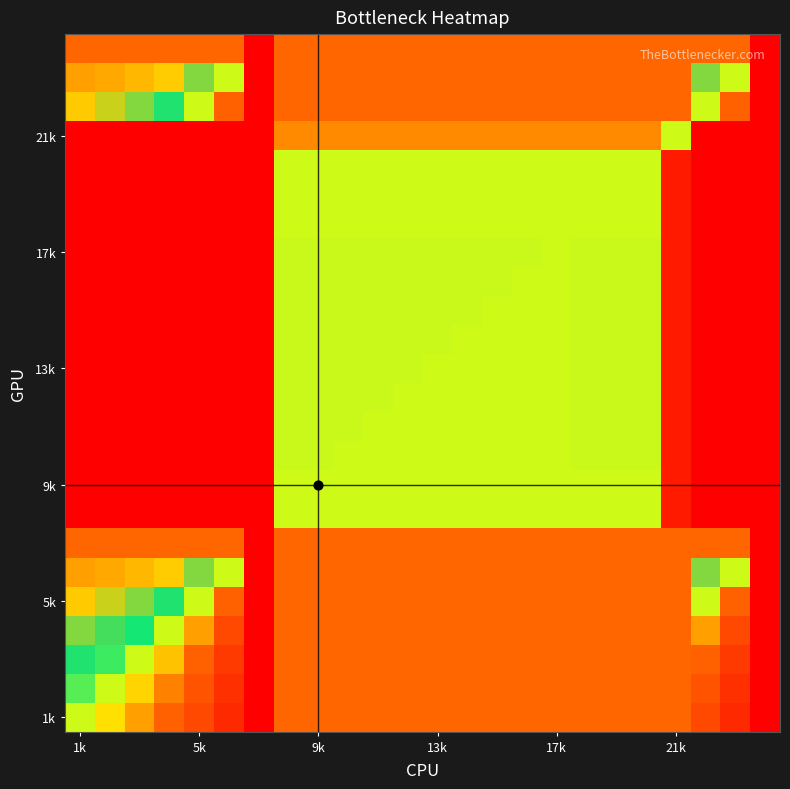

At how many categories does at least one series exceed 0?

22